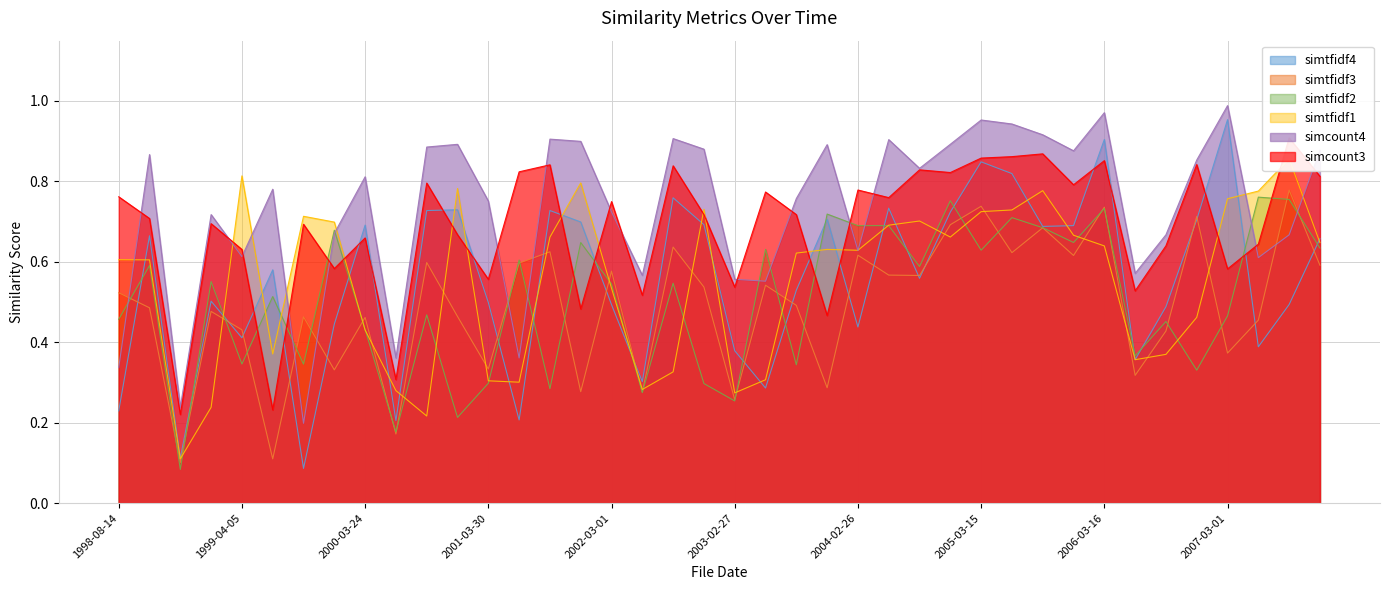

Does the chart have visible grid lines?

Yes